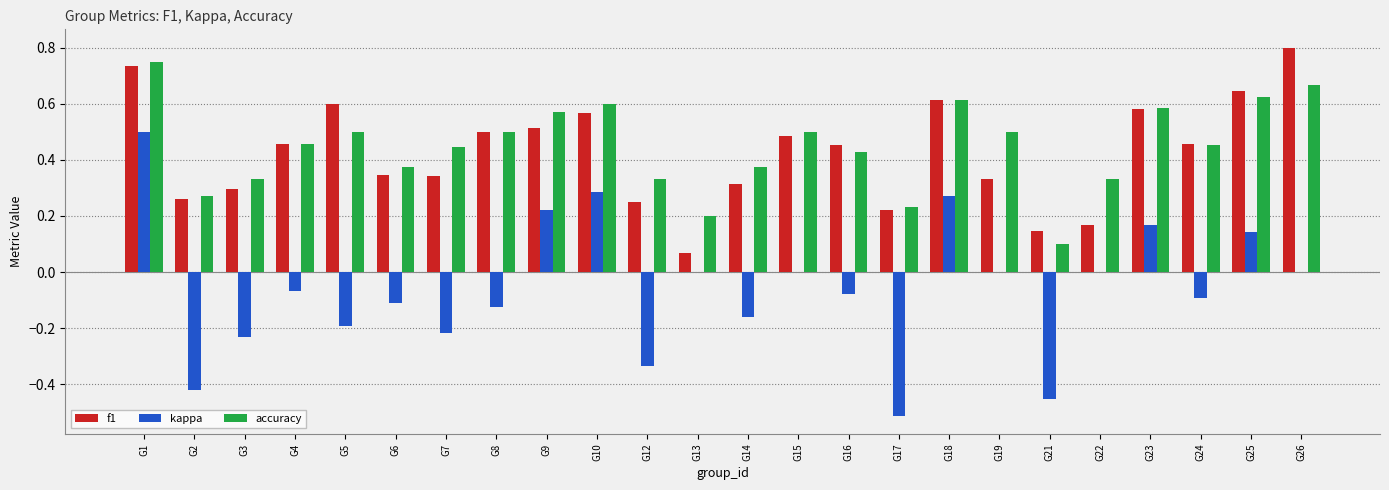

What is the sum of all kappa values?

-1.4